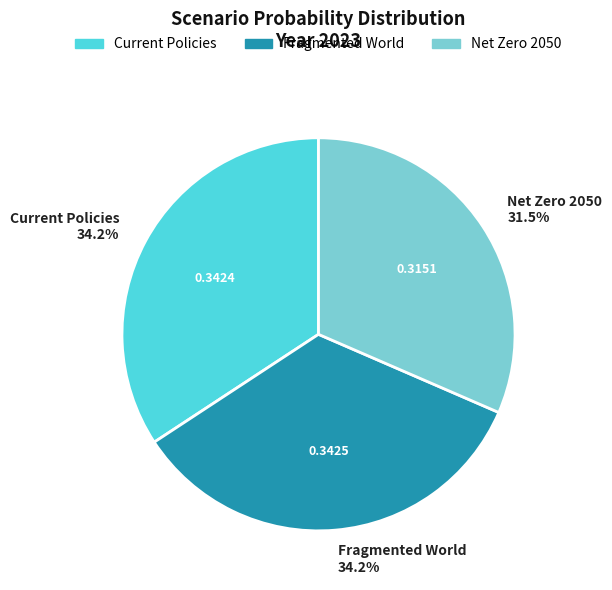

To the nearest percent, what is the combined percentage of Fragmented World and Current Policies?

68%